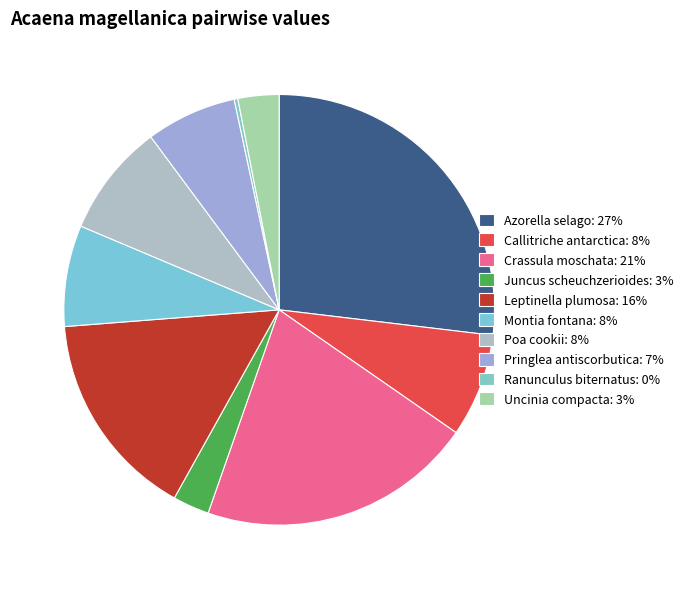

Does Montia fontana account for over 50% of the chart?

No